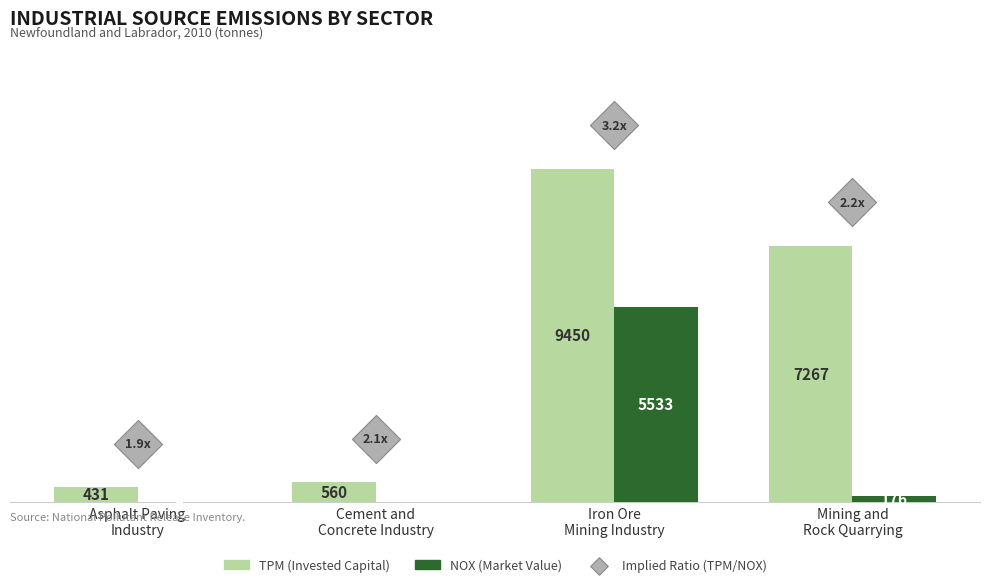

Which series reaches the minimum Y coordinate?

NOX (Market Value)